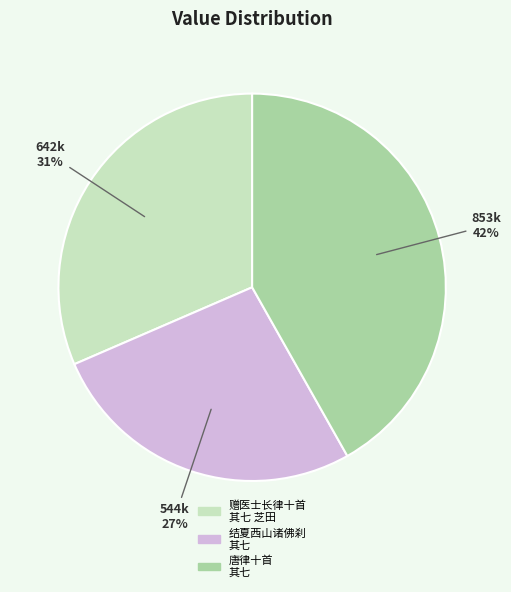

Does any single category account for the majority?

No